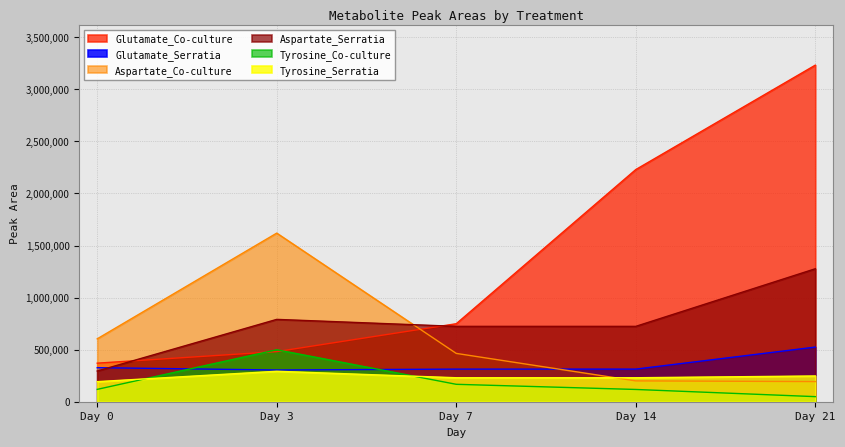

Where do Glutamate_Serratia and Tyrosine_Co-culture first cross each other?

Day 0 and Day 3